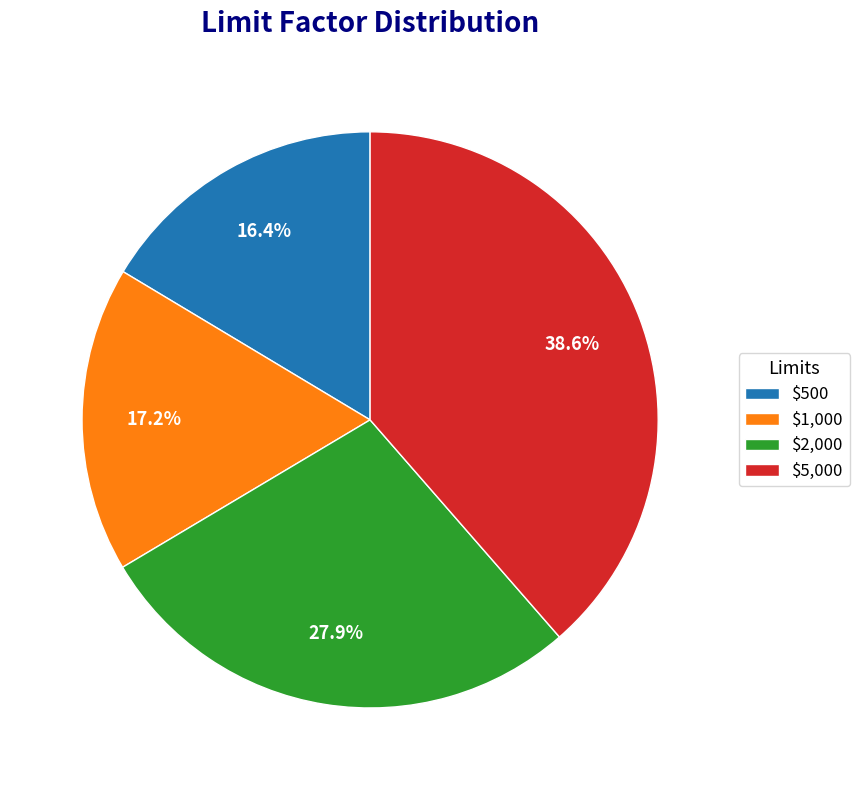

What portion of the pie excludes $1,000?

82.8%